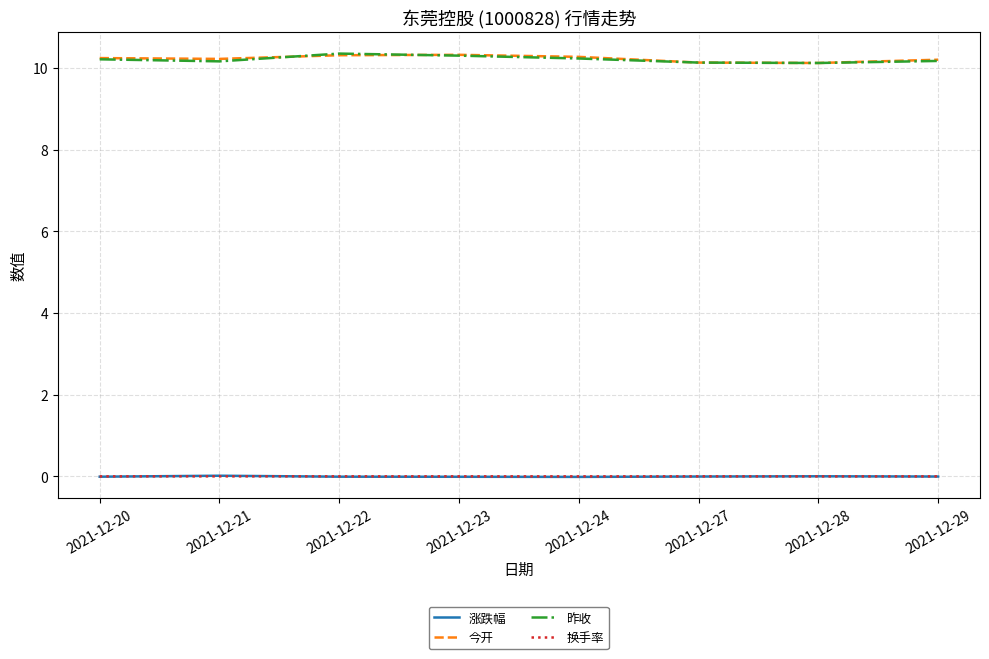

Count the number of categories in the chart.

8